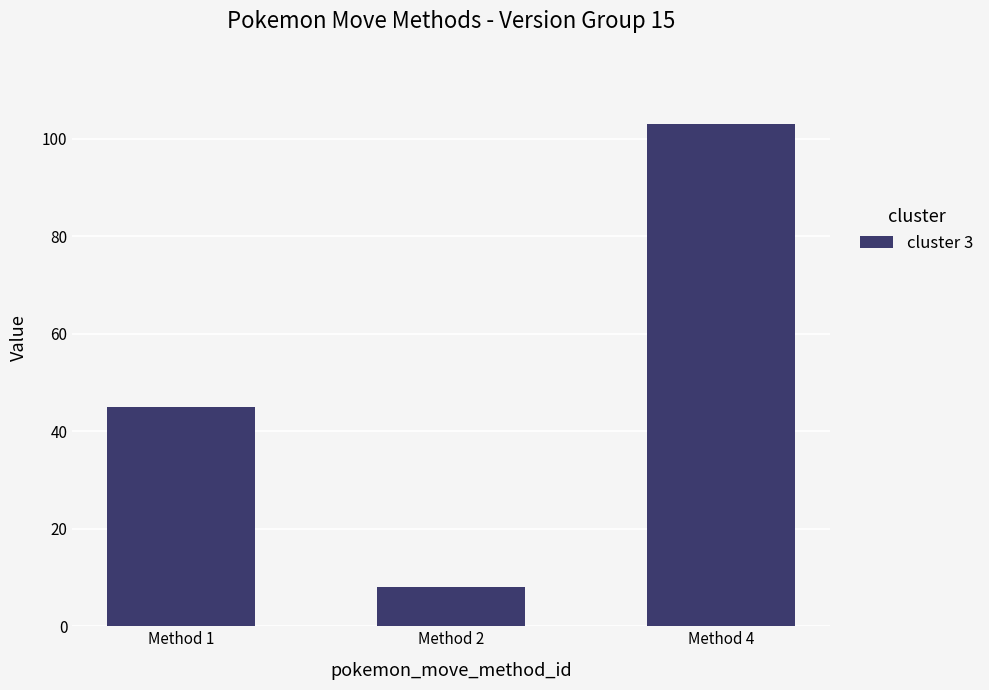

At which label is the value closest to 55?

Method 1